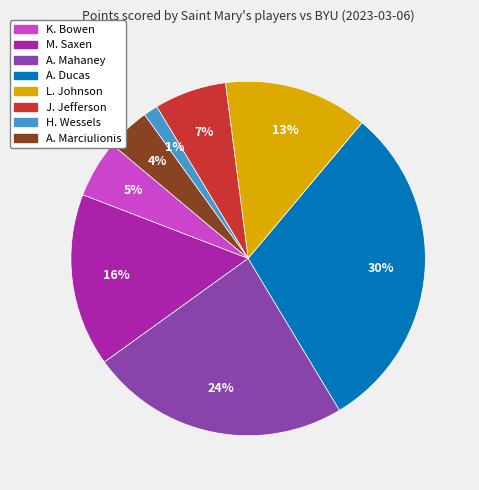

Which has a higher value, L. Johnson or H. Wessels?

L. Johnson